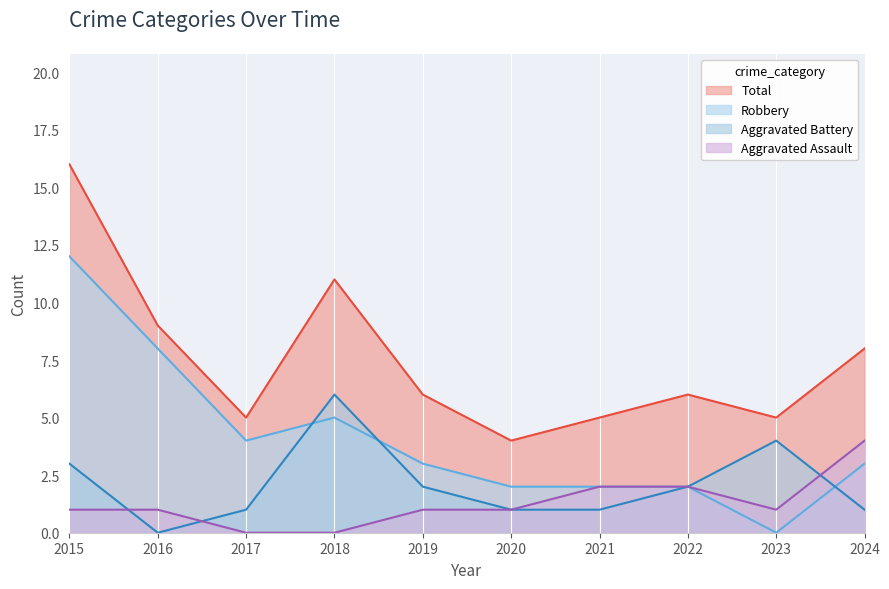

What is the difference between the highest and lowest values at 2021?

4